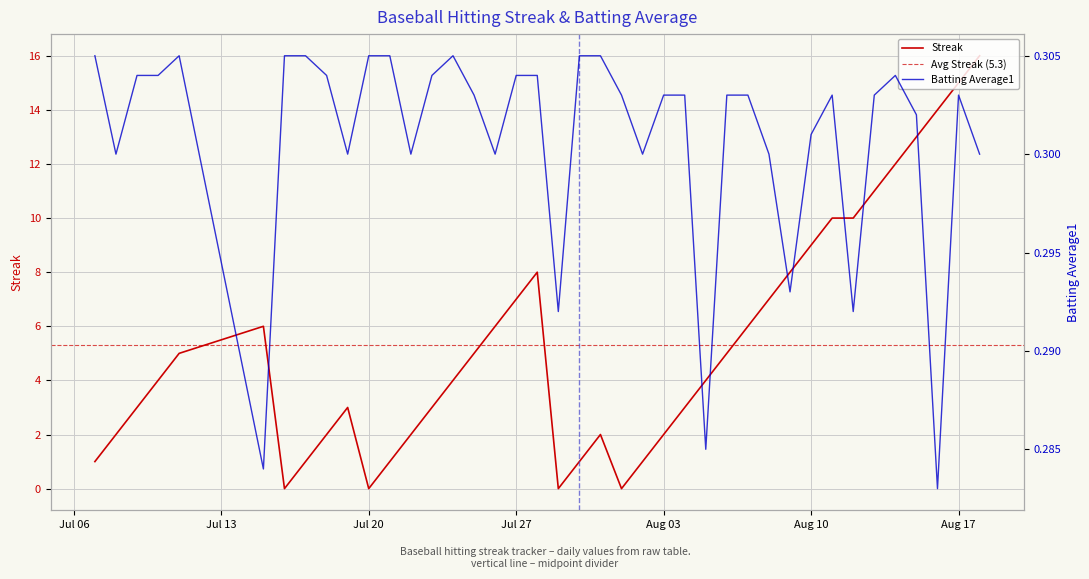

Where is the first local minimum for Streak?

2010-07-16